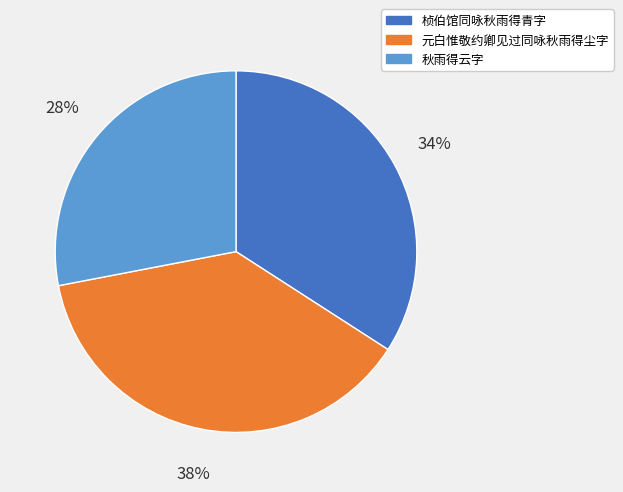

Approximately how many times larger is the value at 桢伯馆同咏秋雨得青字 compared to 秋雨得云字?

1.2